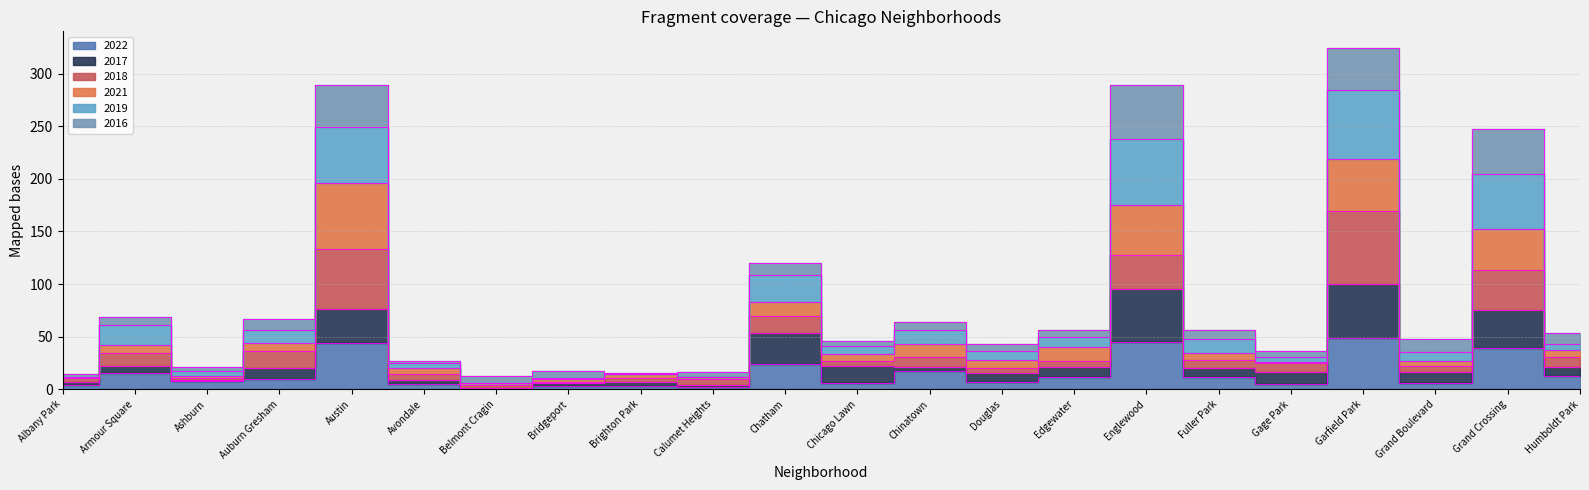

Does the chart have visible grid lines?

Yes